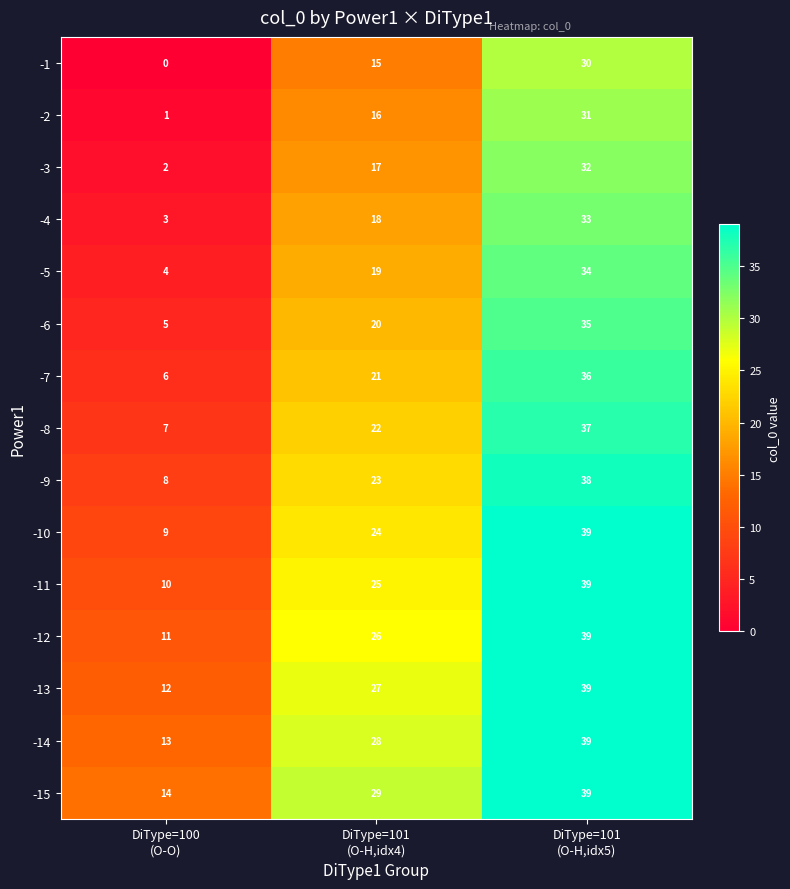

What is the lowest value of the -10 series?

9